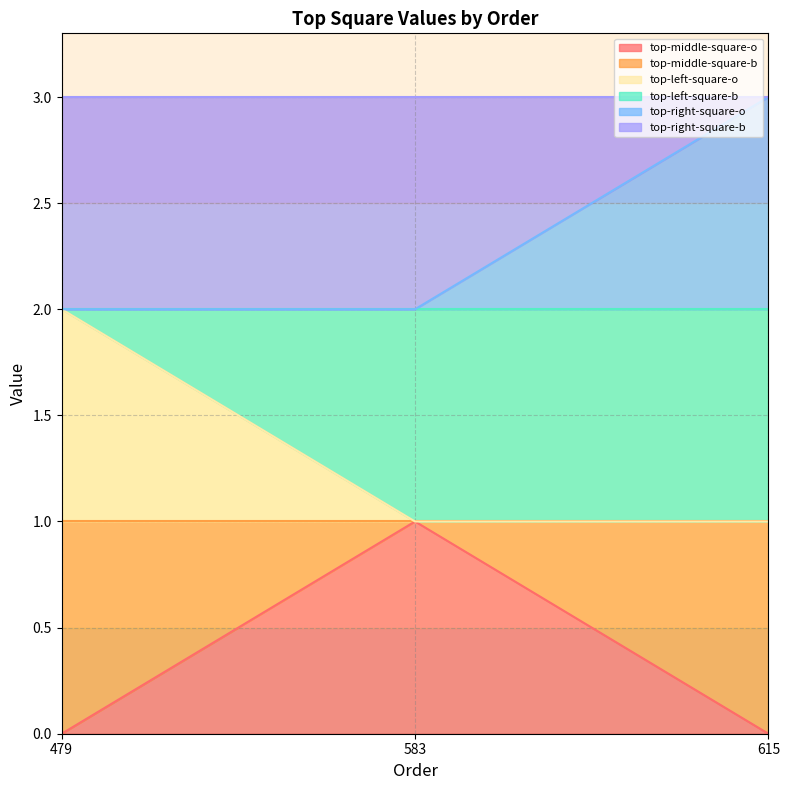

What is the difference between the highest and lowest values at 615?

3